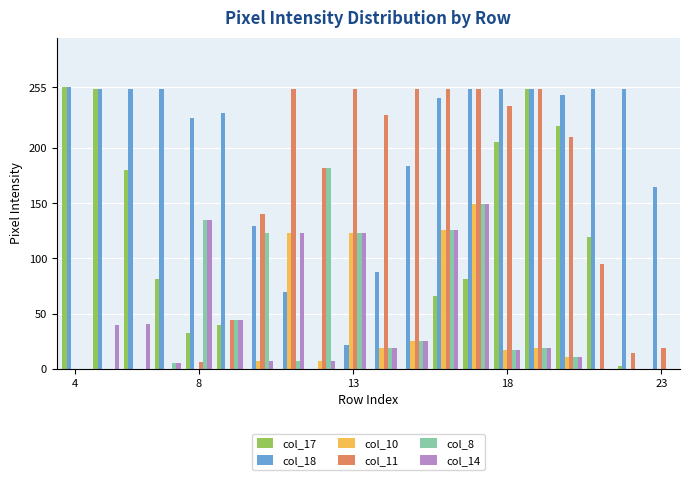

Which series has the largest total across all categories?

col_18